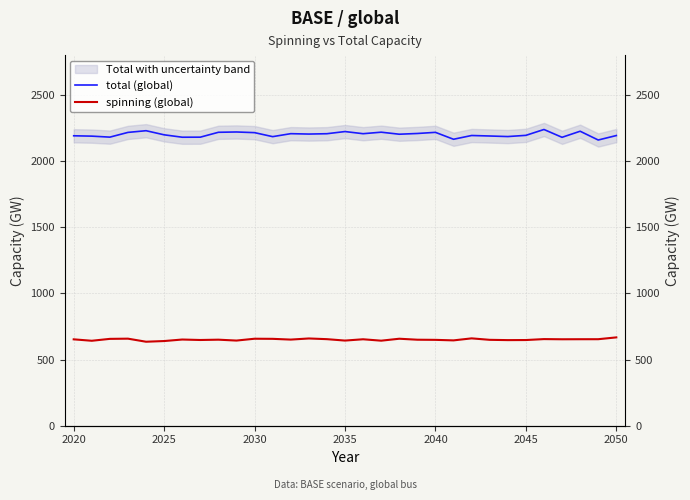

Rank the series by their maximum value, from lowest to highest.

spinning (global), total (global)